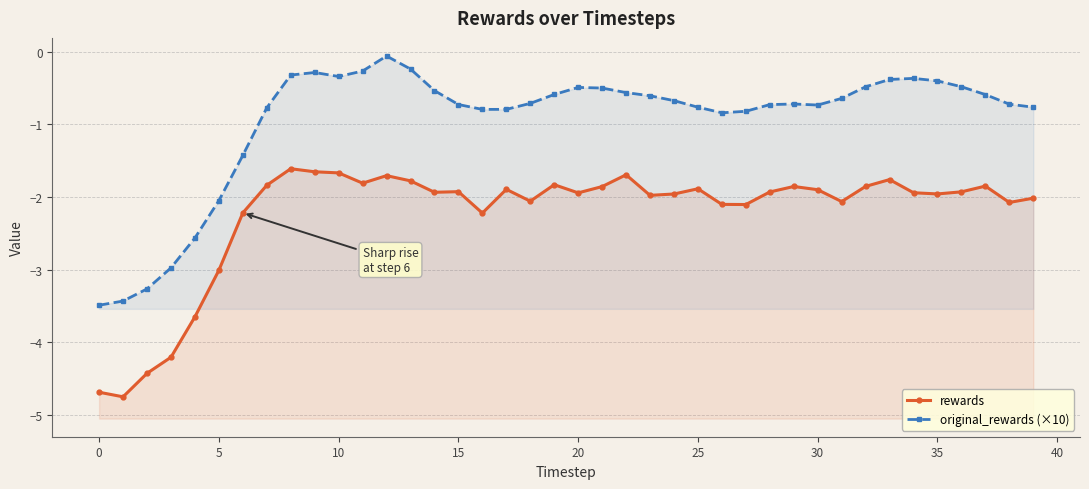

True or false: rewards and original_rewards (×10) cross at least once.

False